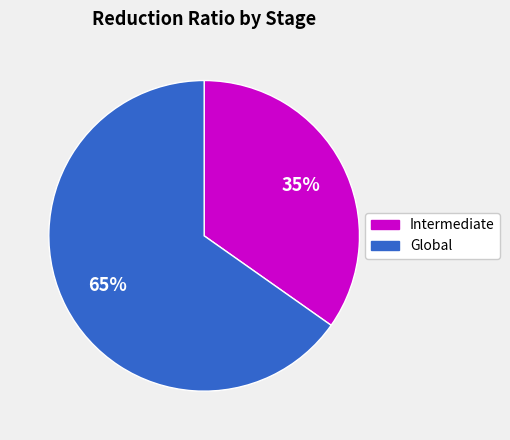

To the nearest percent, what is the combined percentage of Global and Intermediate?

100%